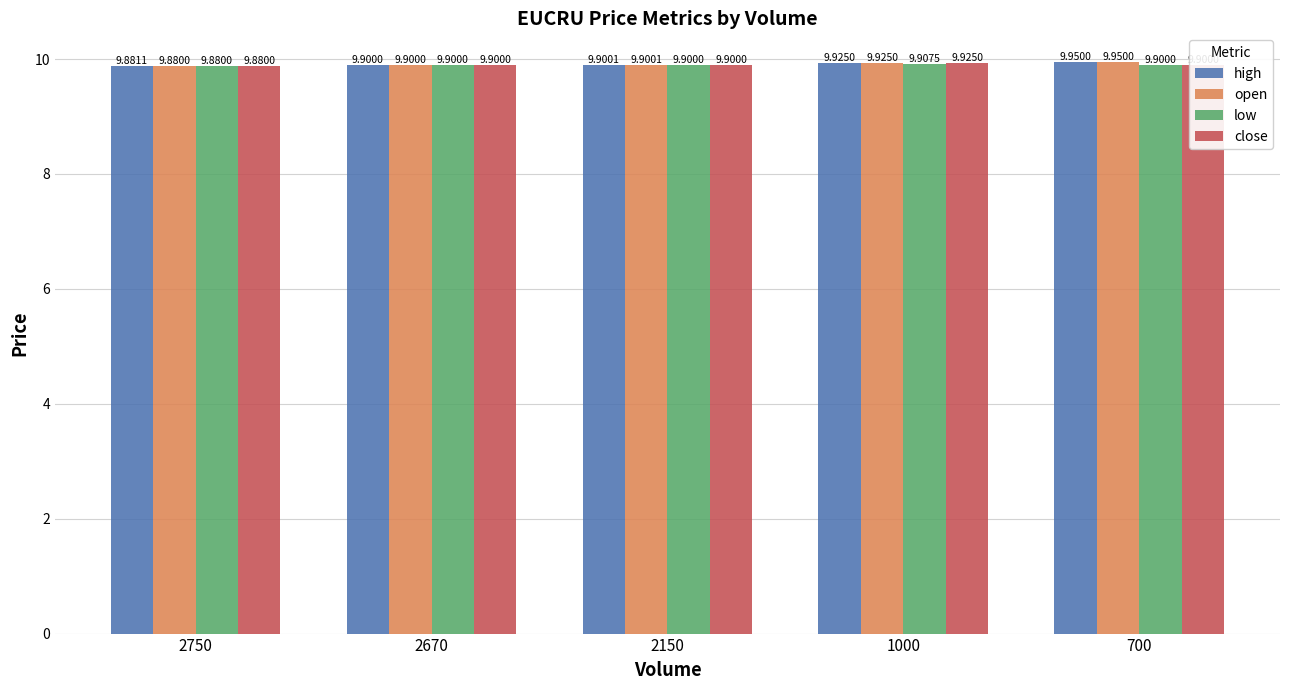

How many low values are between 9 and 10?

5